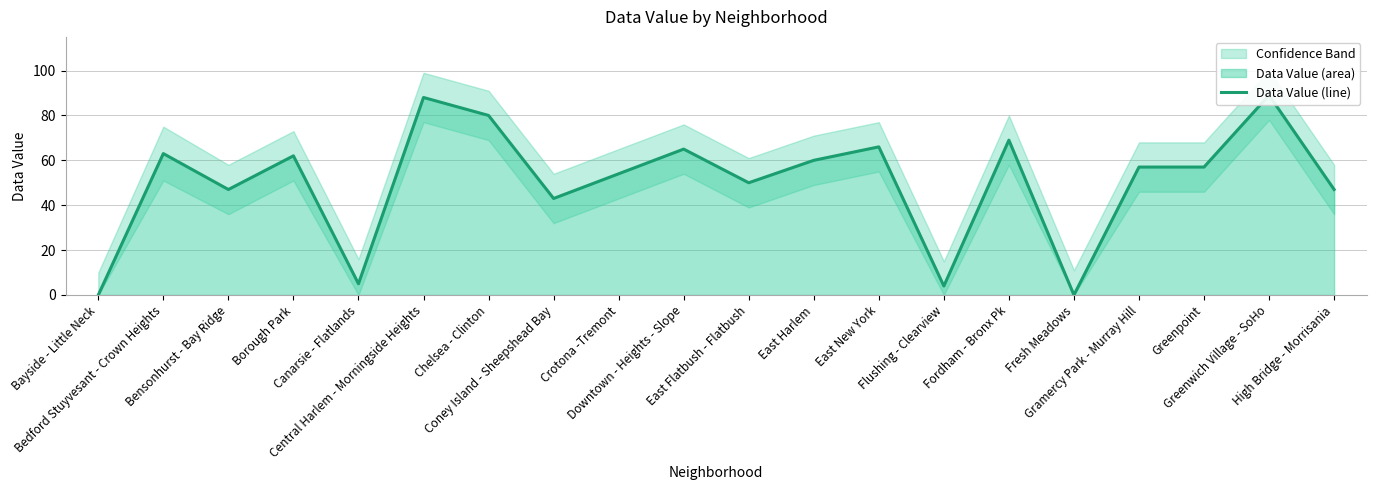

Reading right to left, what are all the values shown in this chart?

47	89	57	57	0	69	4	66	60	50	65	54	43	80	88	5	62	47	63	0